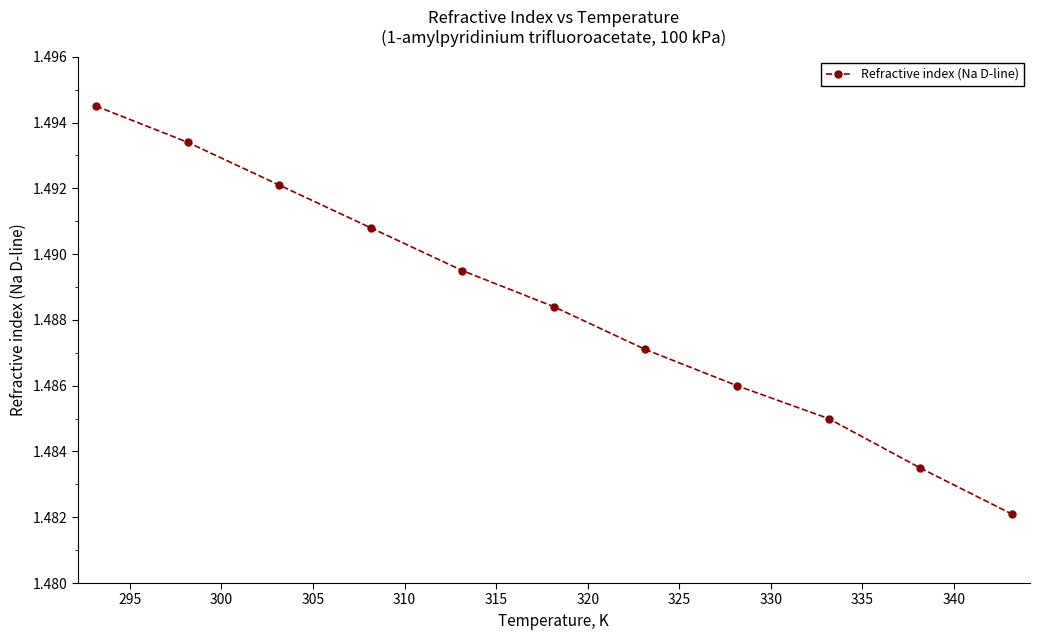

Is this an area chart (filled region under the line)?

No